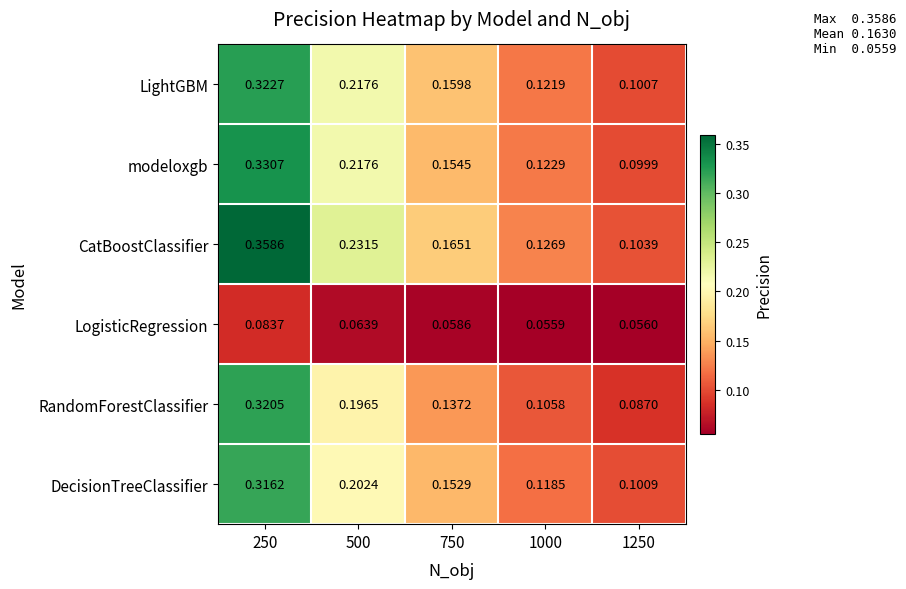

Which series has the largest range (max minus min)?

CatBoostClassifier